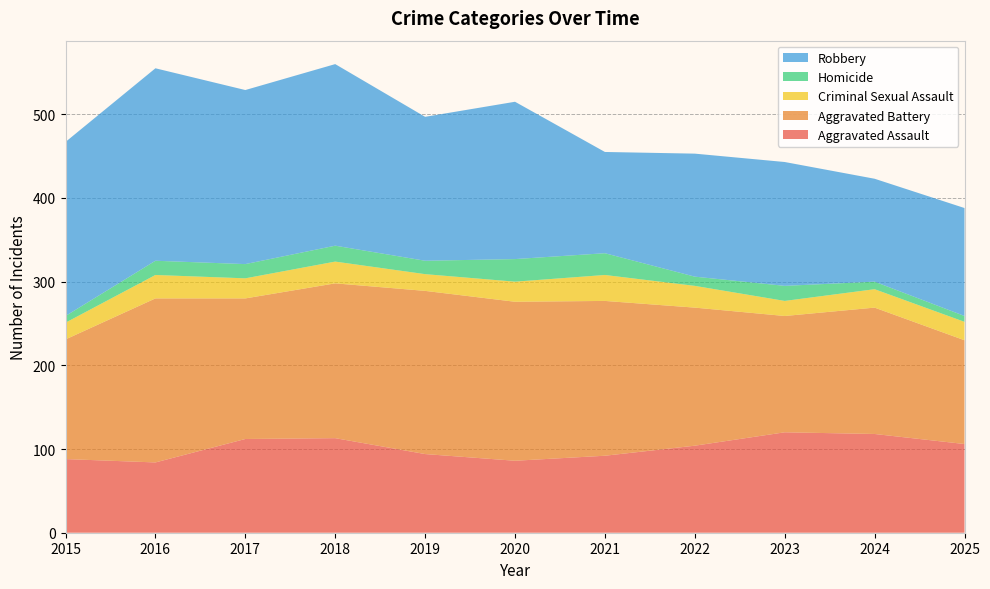

Reading left to right, transcribe all the data shown in this chart.

Aggravated Assault: 88	84	112	113	94	86	92	104	120	118	106
Aggravated Battery: 143	196	168	185	195	190	185	165	139	151	124
Criminal Sexual Assault: 20	28	24	26	20	24	31	26	18	22	22
Homicide: 8	17	17	19	16	27	26	11	18	9	7
Robbery: 208	230	208	217	172	188	121	147	148	123	129